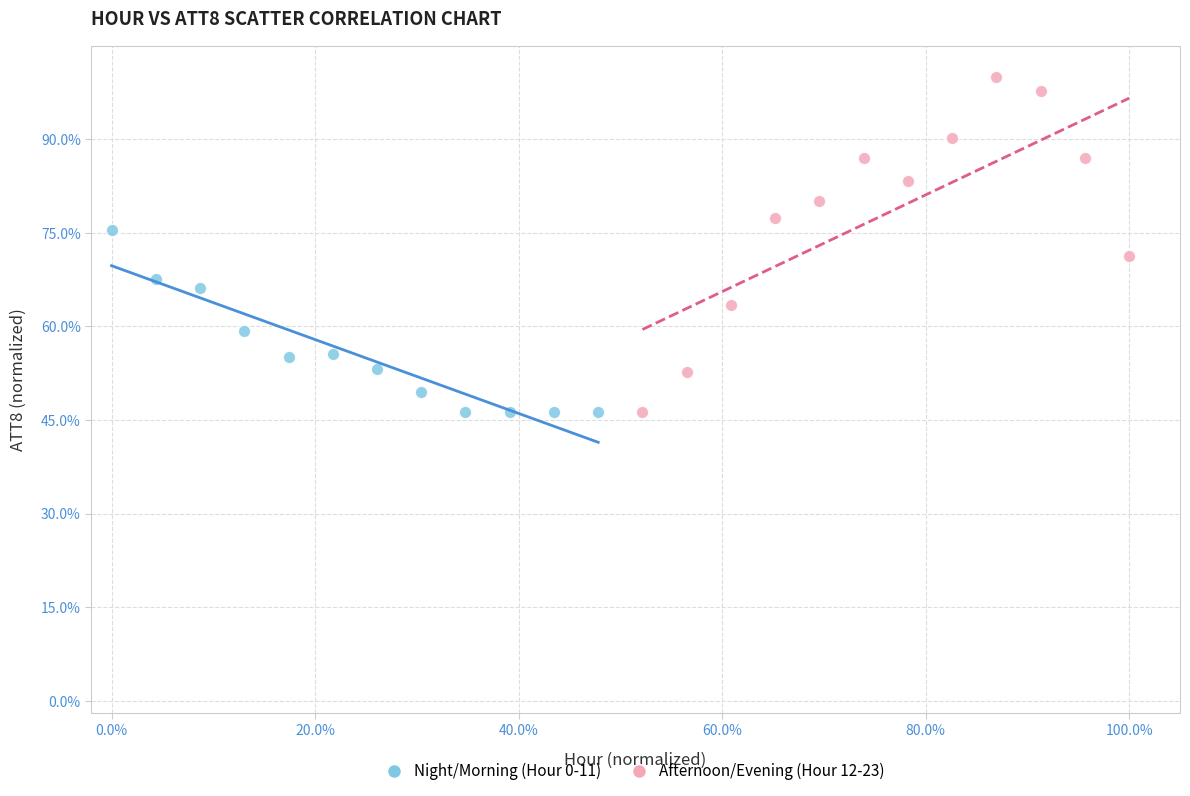

Which series reaches the maximum Y coordinate?

Afternoon/Evening (Hour 12-23)